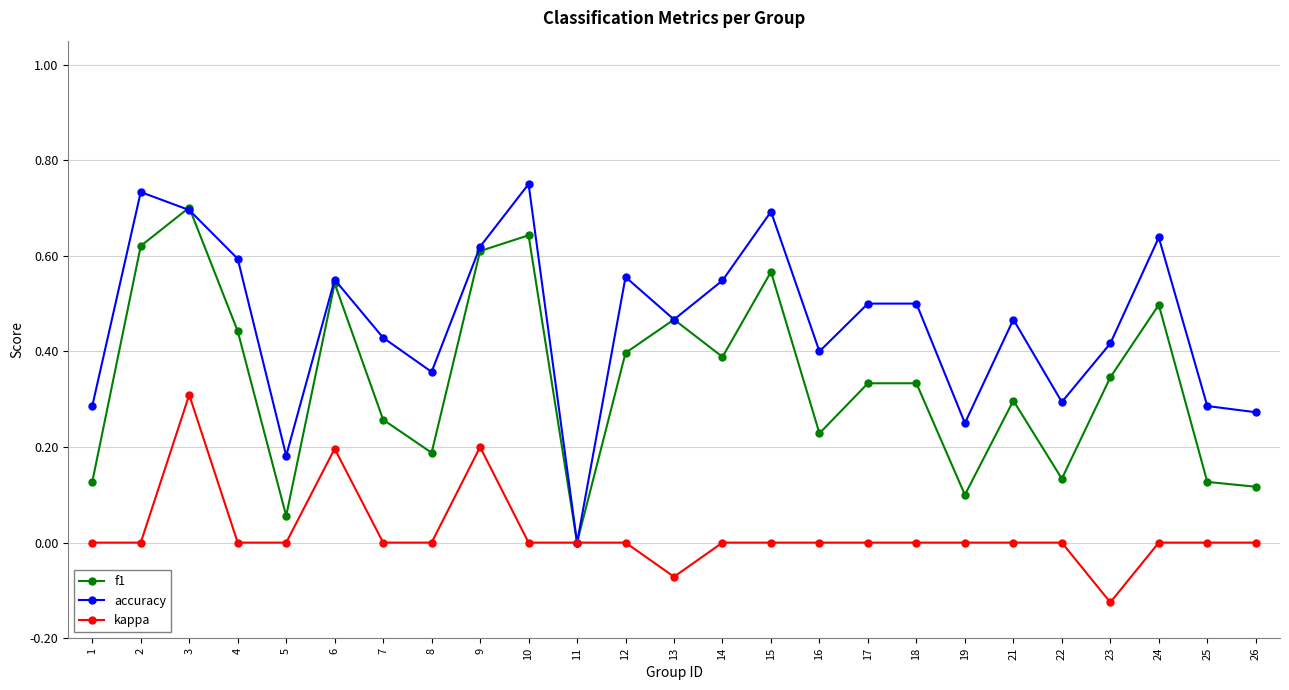

At which category does kappa reach its first local peak?

3